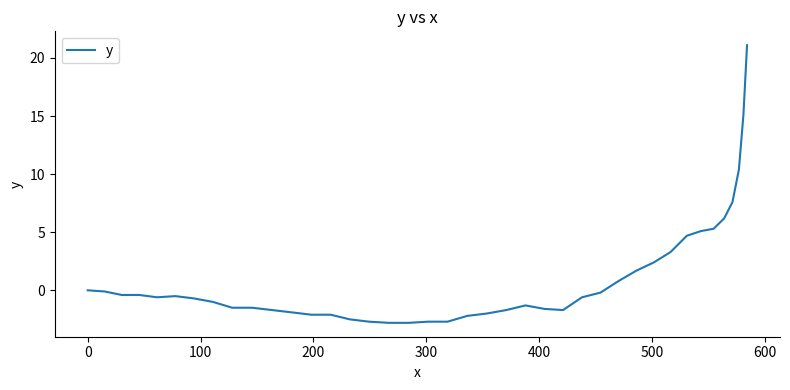

What is the smallest value displayed?

-2.8